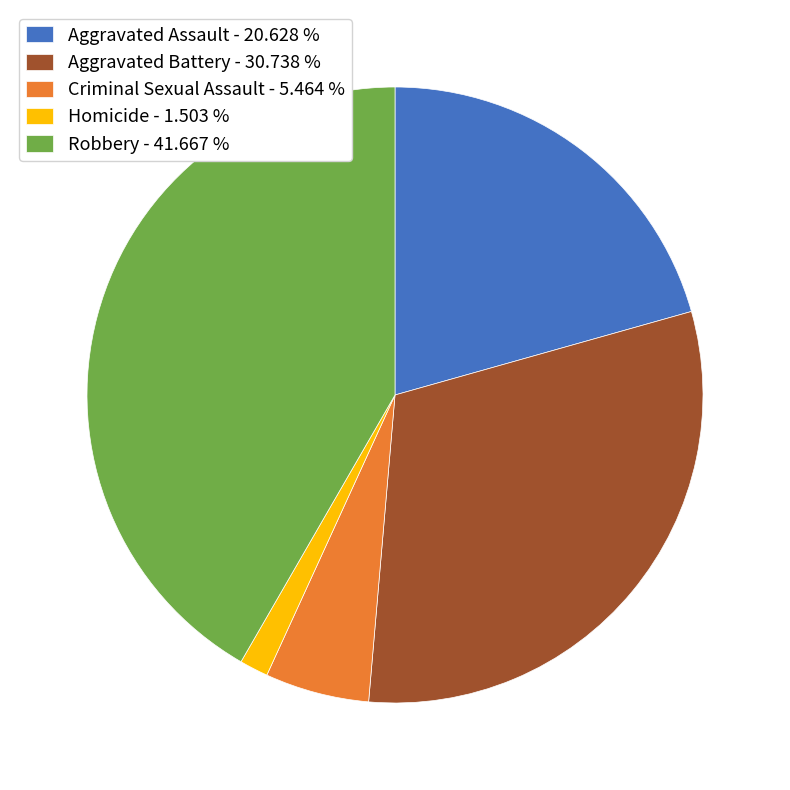

Rank the categories by value from lowest to highest.

Homicide, Criminal Sexual Assault, Aggravated Assault, Aggravated Battery, Robbery